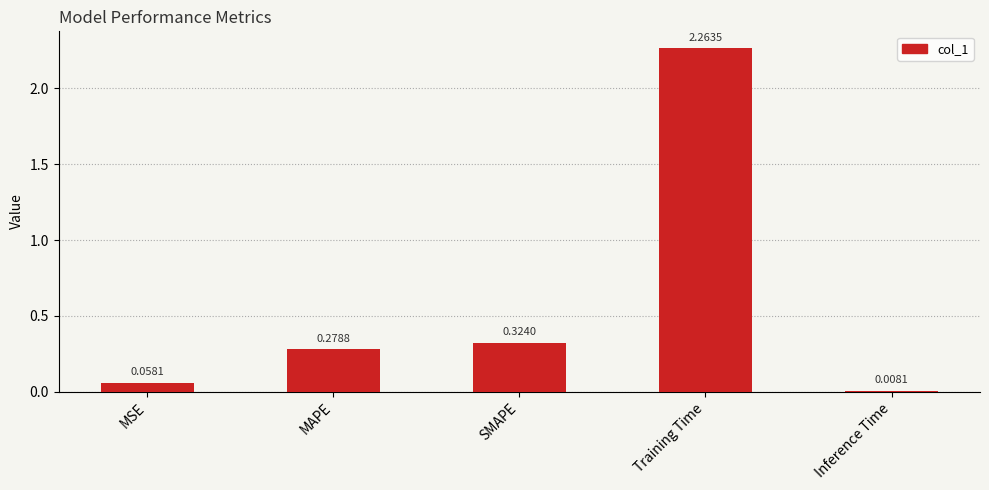

At which label is the value closest to 1?

SMAPE